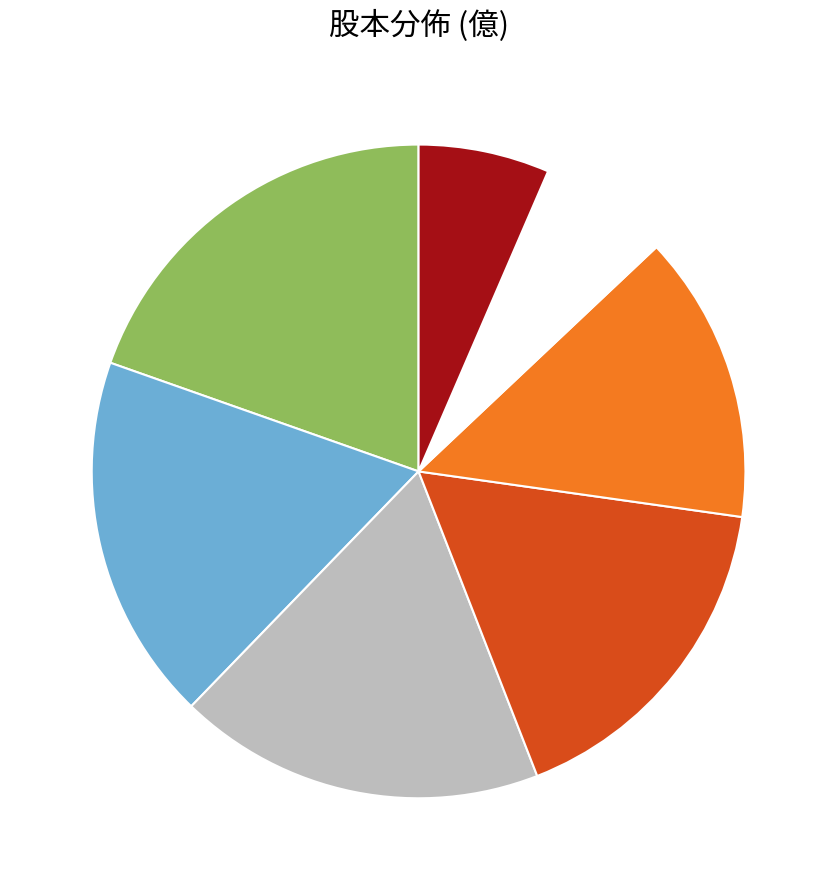

How many slices are in this pie chart?

7